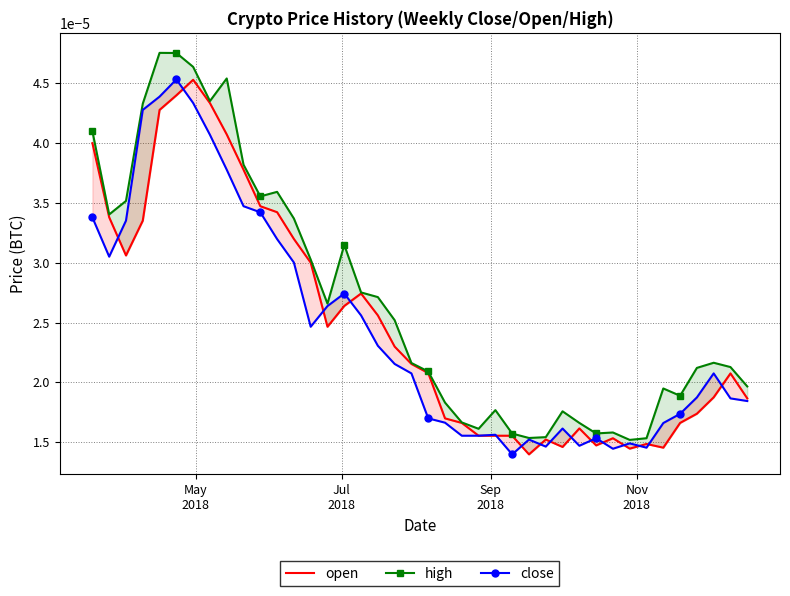

What are all the series names shown in the legend?

open, high, close